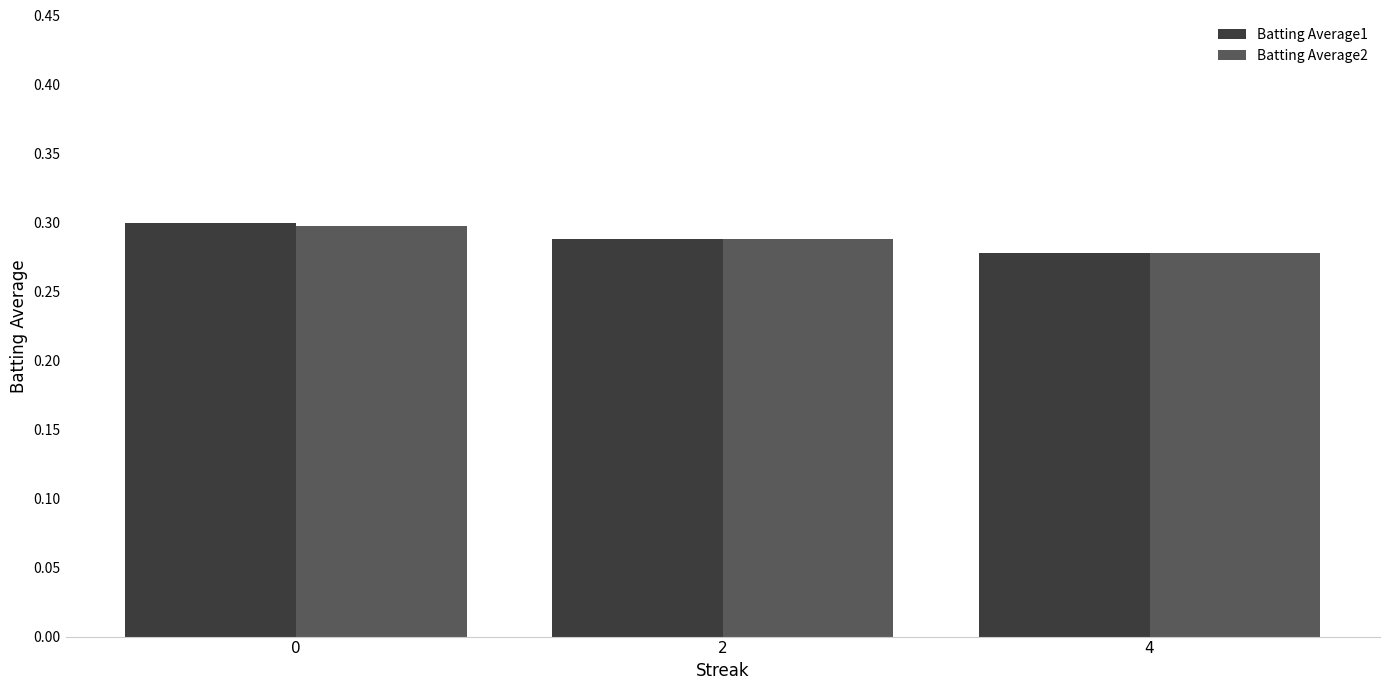

At which category does the chart reach its minimum across all series?

4